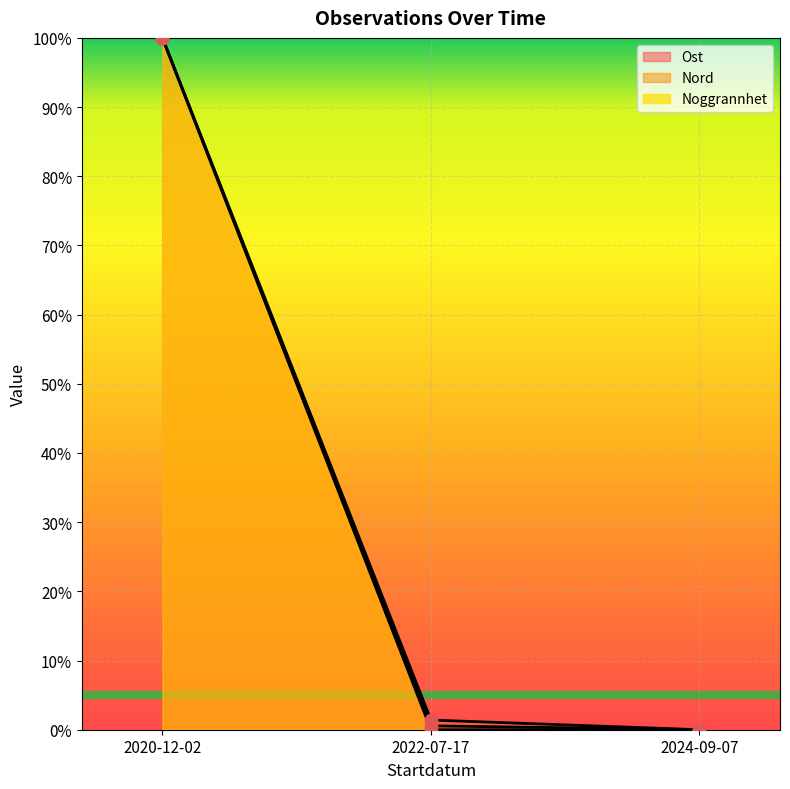

What is the total value across all series at 2020-12-02?

3.0